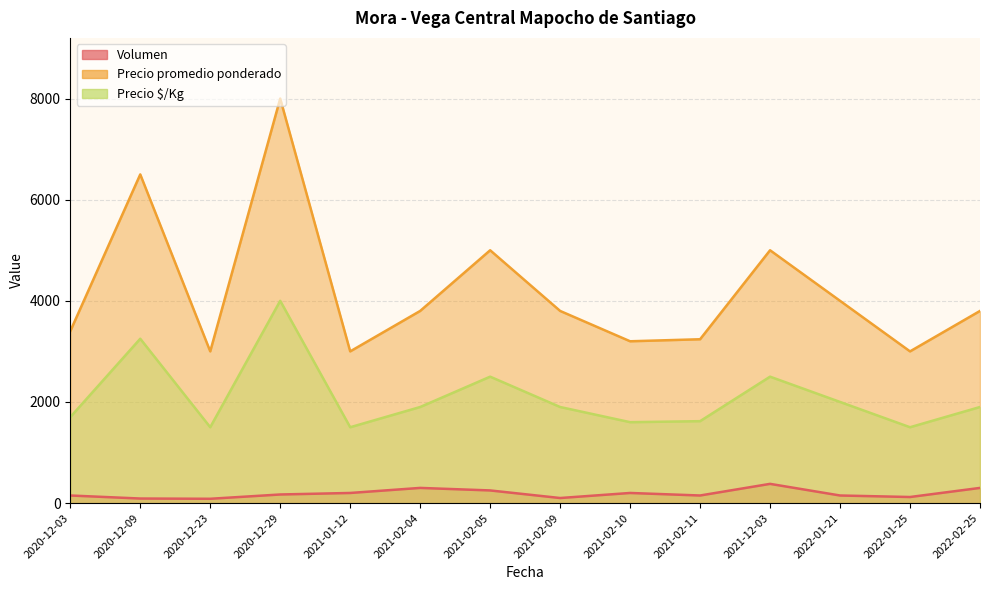

Reading left to right, transcribe all the data shown in this chart.

Volumen: 150	90	85	170	200	300	250	100	200	150	380	150	120	300
Precio promedio ponderado: 3400	6500	3000	8000	3000	3800	5000	3800	3200	3240	5000	4000	3000	3800
Precio $/Kg: 1700	3250	1500	4000	1500	1900	2500	1900	1600	1620	2500	2000	1500	1900